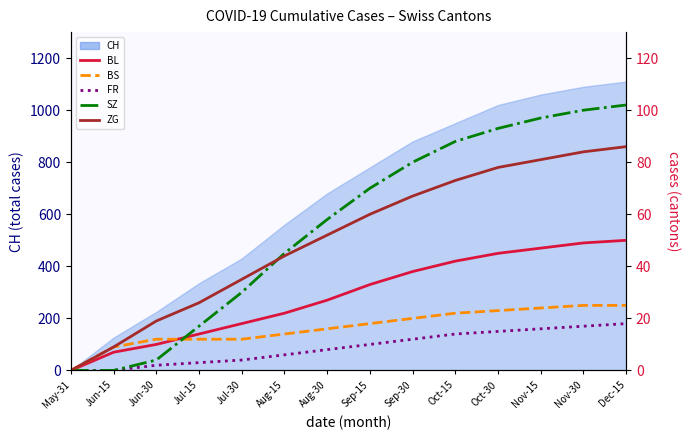

The BS series shows 12 at Sep-15. True or false?

False